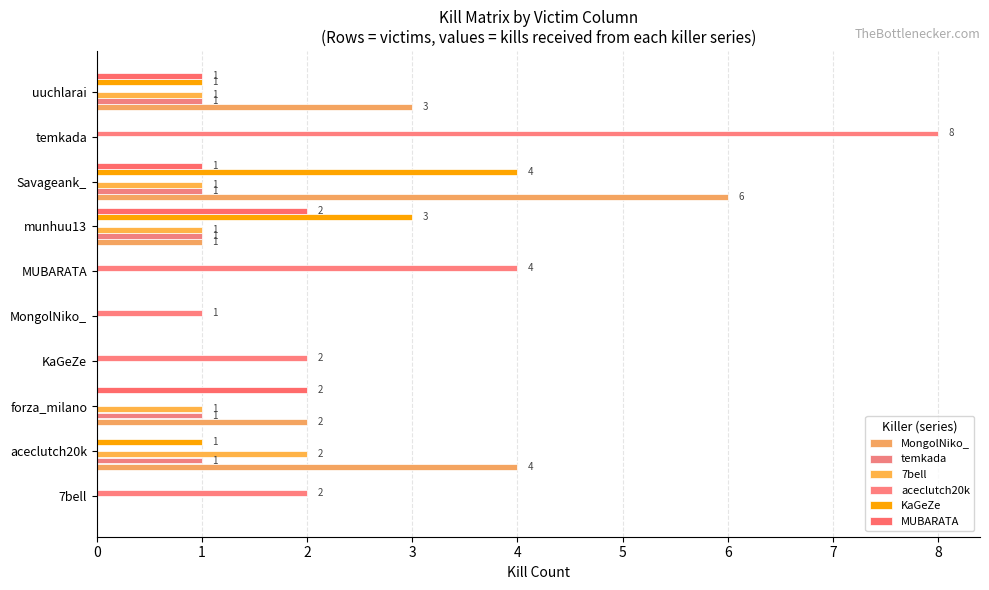

Count the number of data series in this chart.

6